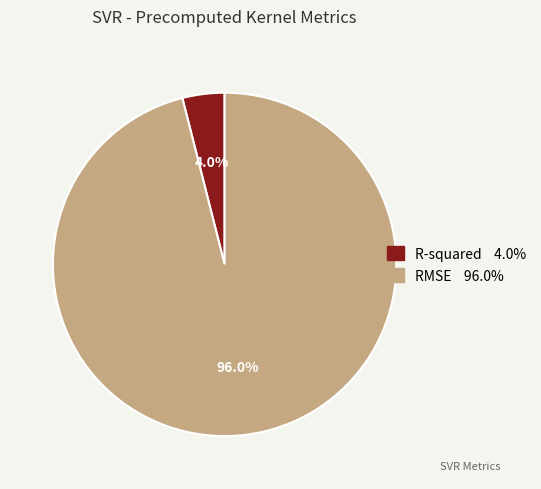

What is the smallest slice in the pie chart?

R-squared